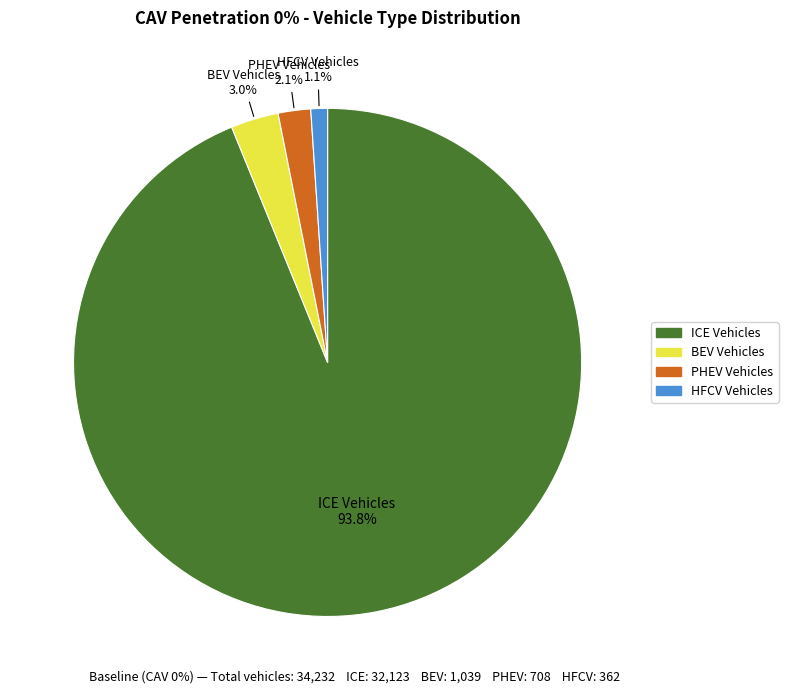

Is there a majority slice in this chart?

Yes